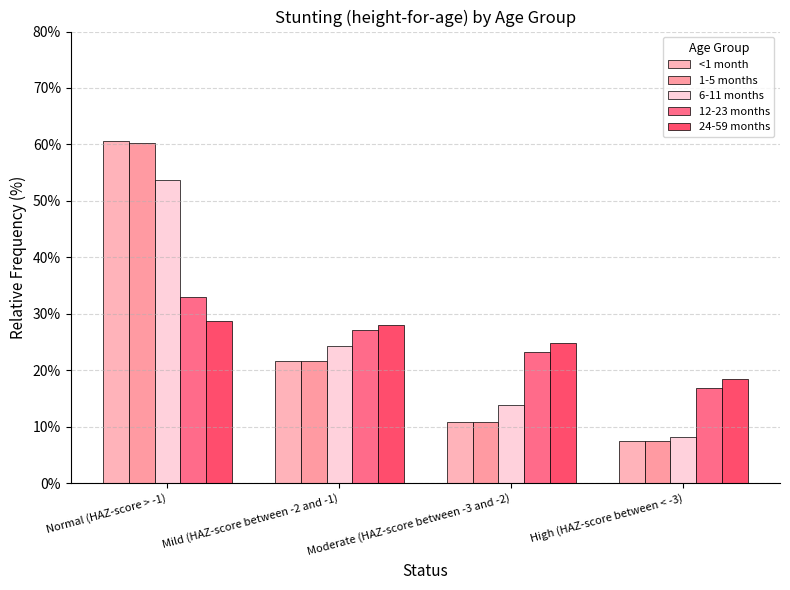

Which has a higher value, Normal (HAZ-score > -1) or Mild (HAZ-score between -2 and -1)?

Normal (HAZ-score > -1)